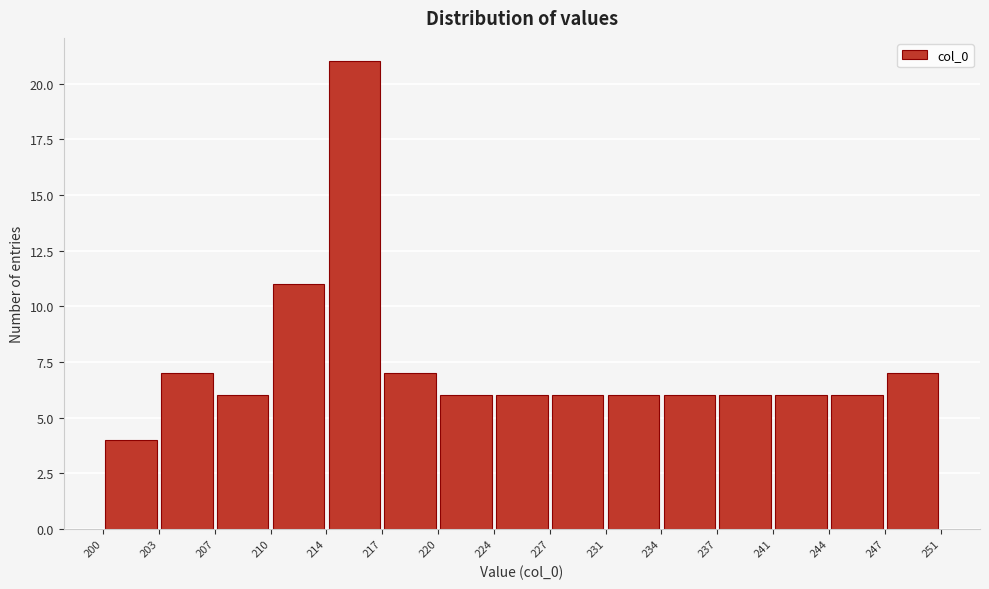

Reading left to right, list every bar in this chart as the range it spans on the x-axis followed by its height. The values are not printed on the chart, so give them approximately, as read against the axis.

200 to 203: 4
203 to 207: 7
207 to 210: 6
210 to 214: 11
214 to 217: 21
217 to 220: 7
220 to 224: 6
224 to 227: 6
227 to 231: 6
231 to 234: 6
234 to 237: 6
237 to 241: 6
241 to 244: 6
244 to 247: 6
247 to 251: 7